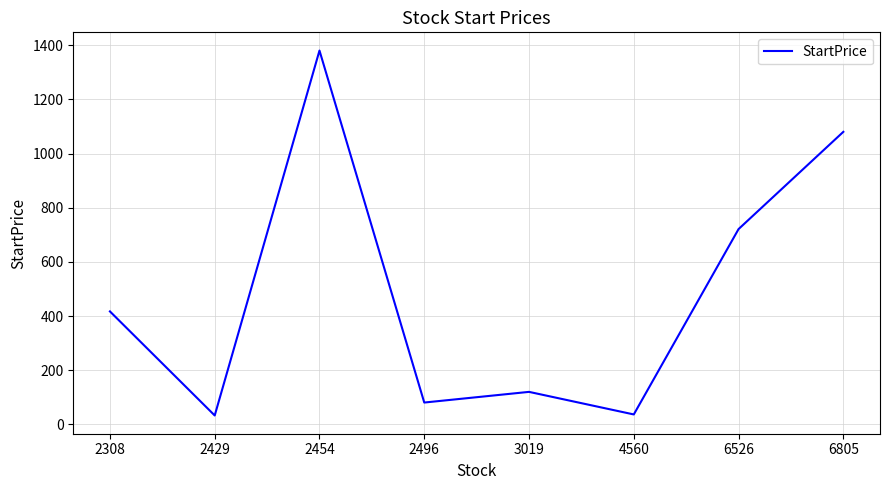

Does the chart have visible grid lines?

Yes